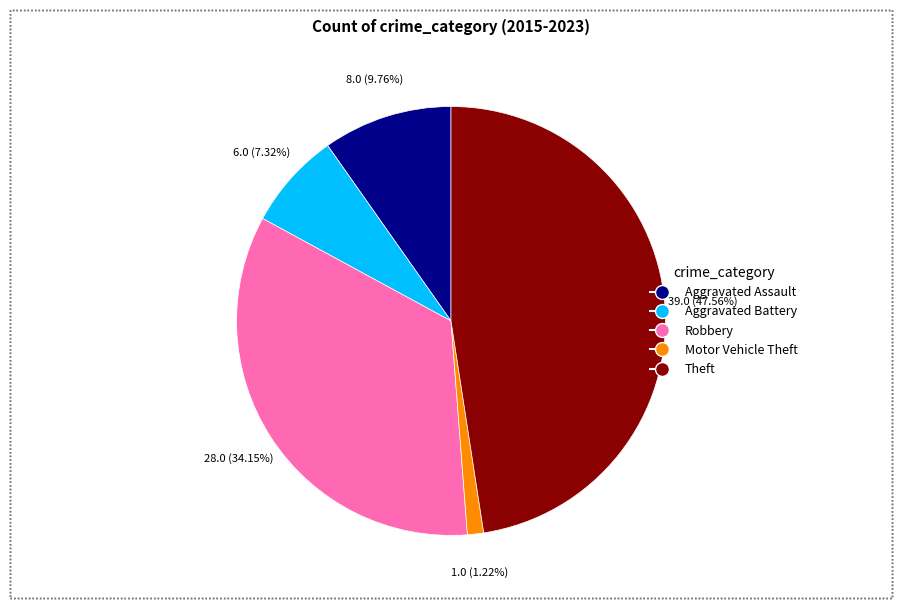

Which category has the biggest portion of the pie?

Theft